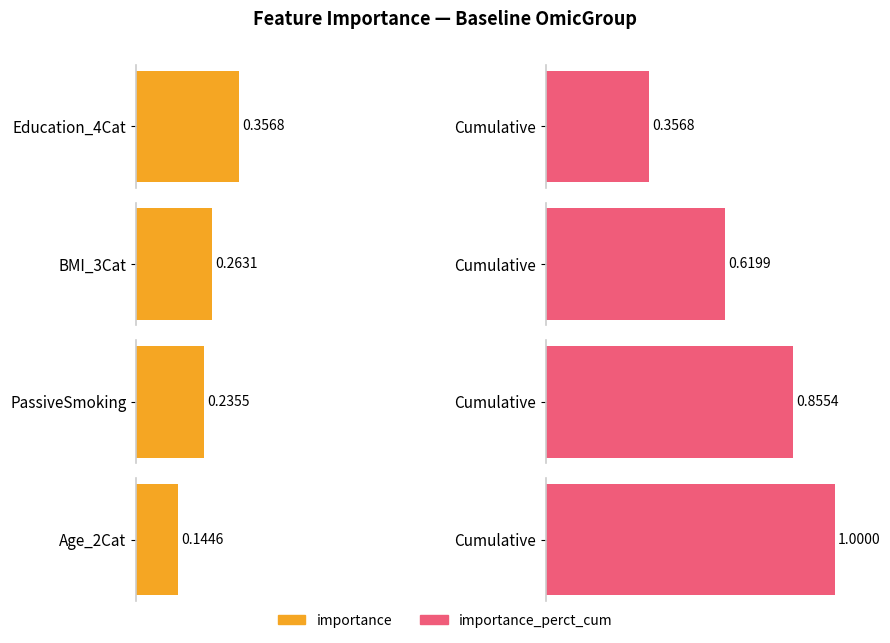

Are the bars grouped side by side (vs. stacked)?

Yes